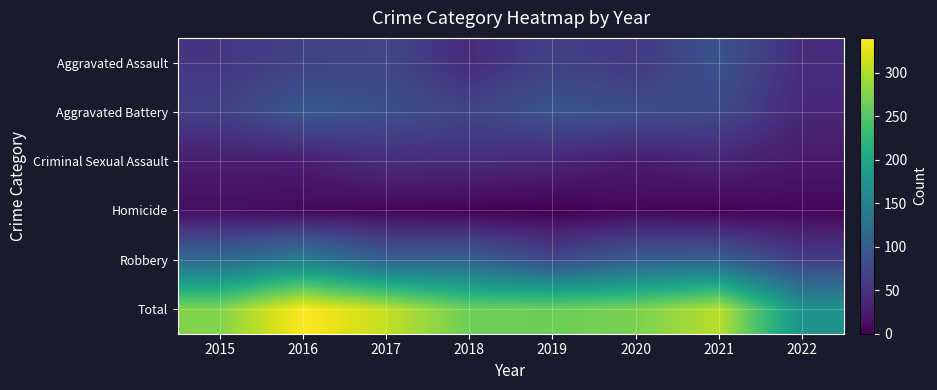

What is the spread (max minus min) of values at 2020?

266